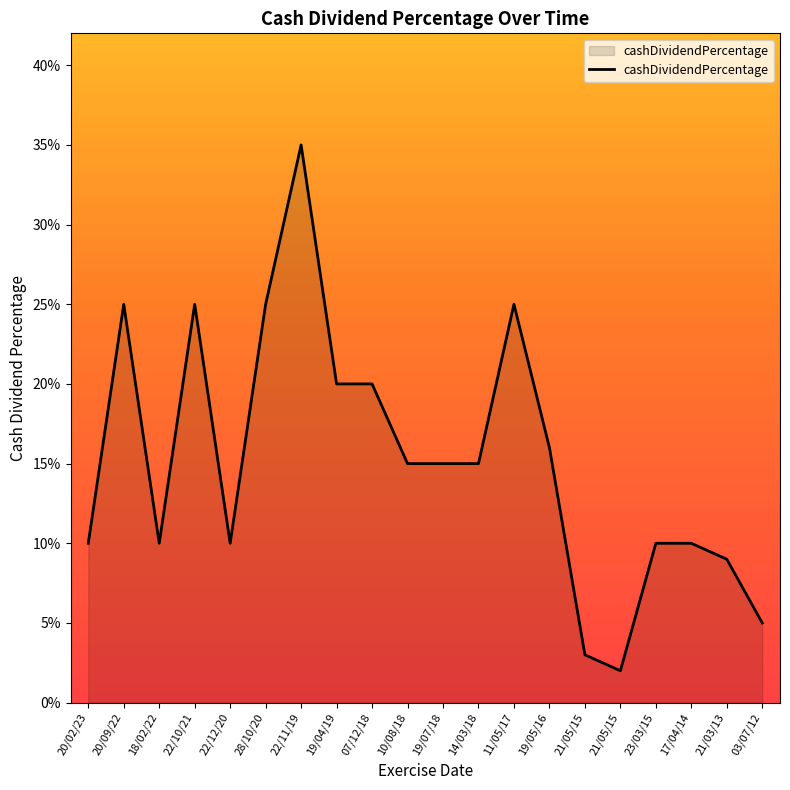

Reading left to right, extract all data points from this chart.

20/02/23=0.1	20/09/22=0.2	18/02/22=0.1	22/10/21=0.2	22/12/20=0.1	28/10/20=0.2	22/11/19=0.3	19/04/19=0.2	07/12/18=0.2	10/08/18=0.1	19/07/18=0.1	14/03/18=0.1	11/05/17=0.2	19/05/16=0.2	21/05/15=0.0	21/05/15=0.0	23/03/15=0.1	17/04/14=0.1	21/03/13=0.1	03/07/12=0.1